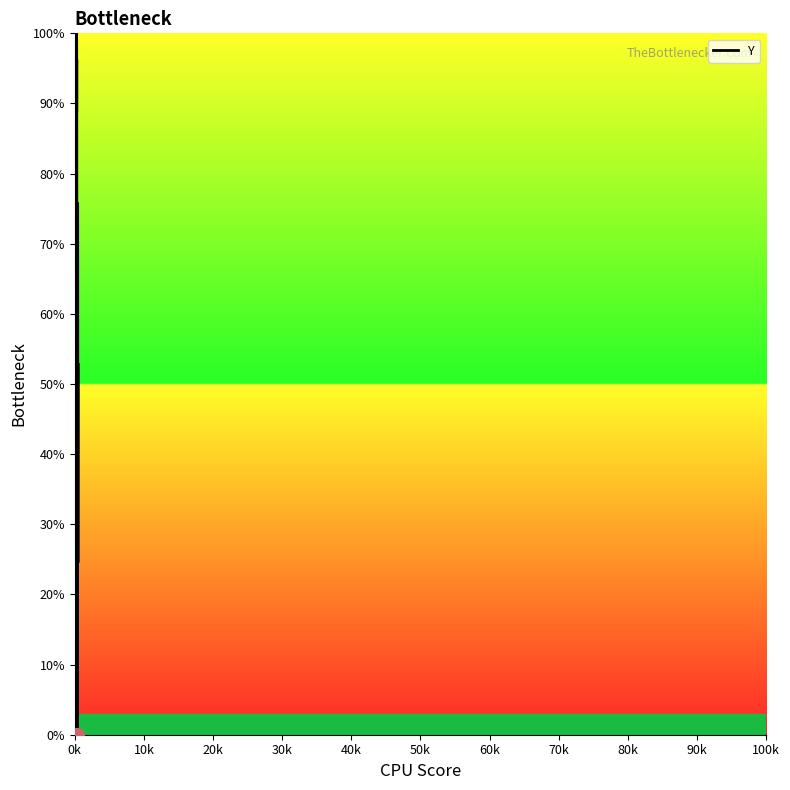

Count the number of values greater than 86.

14